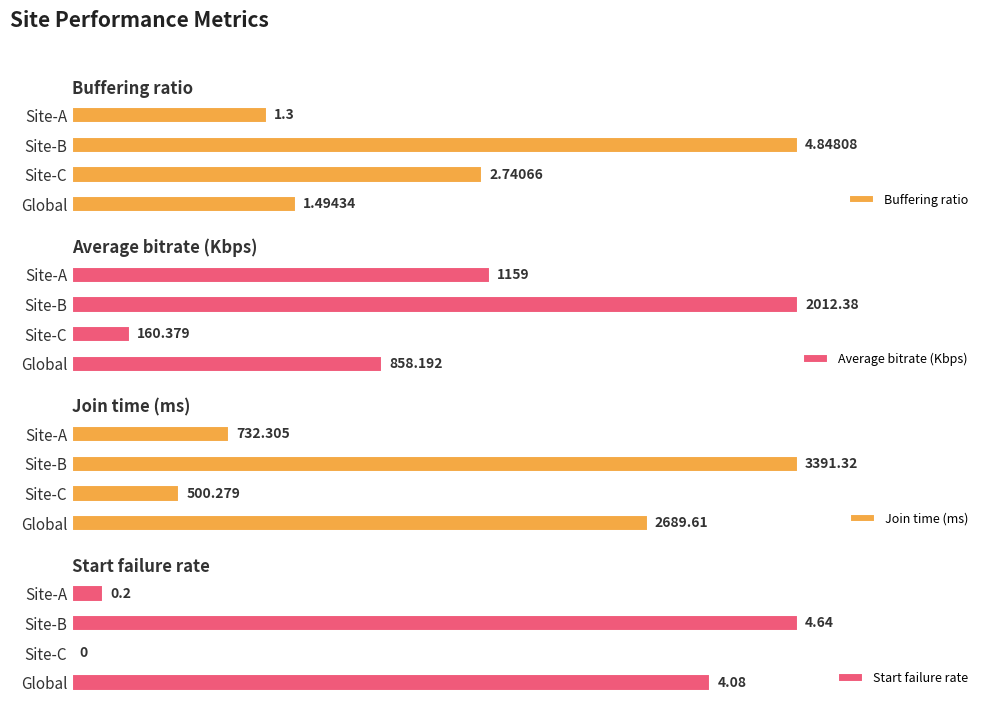

How many distinct data groups are displayed?

4